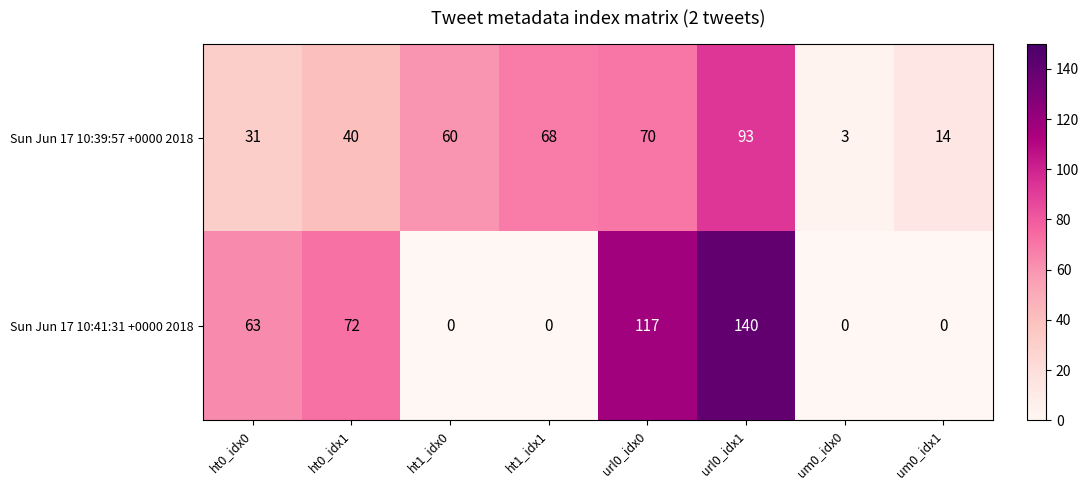

Read the Sun Jun 17 10:41:31 +0000 2018 value at url0_idx1, to the nearest 5.

140